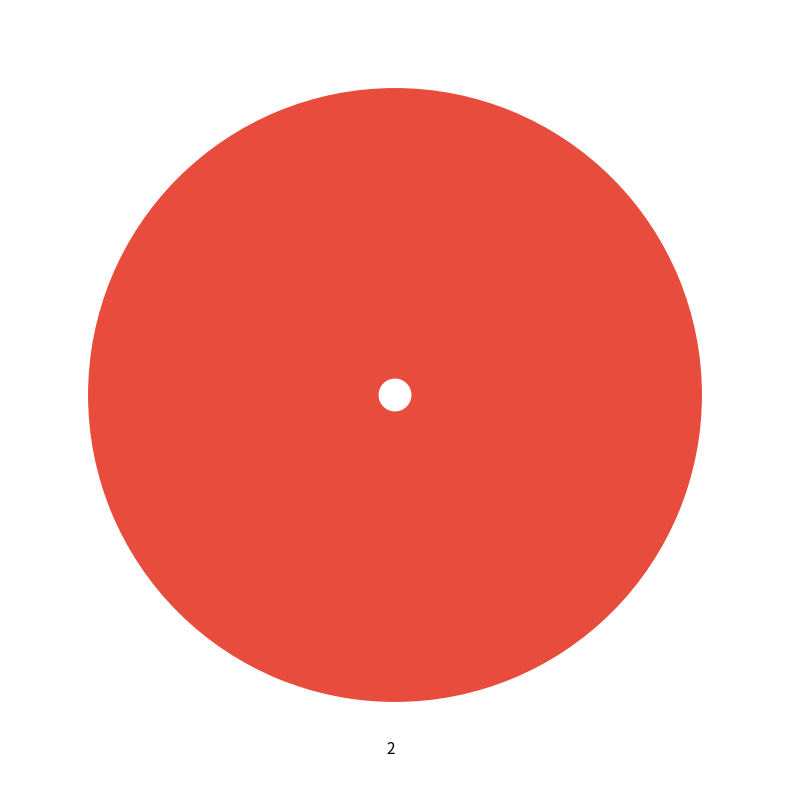

Is it true that 2 is 93% of the pie?

False